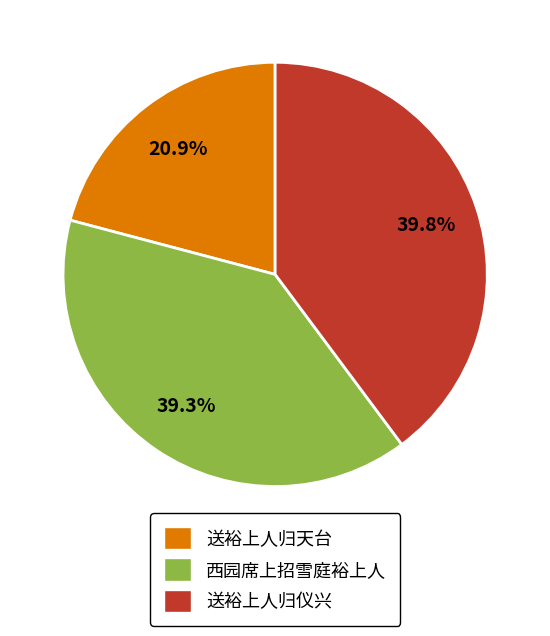

Rank the categories by value from lowest to highest.

送裕上人归天台, 西园席上招雪庭裕上人, 送裕上人归仪兴